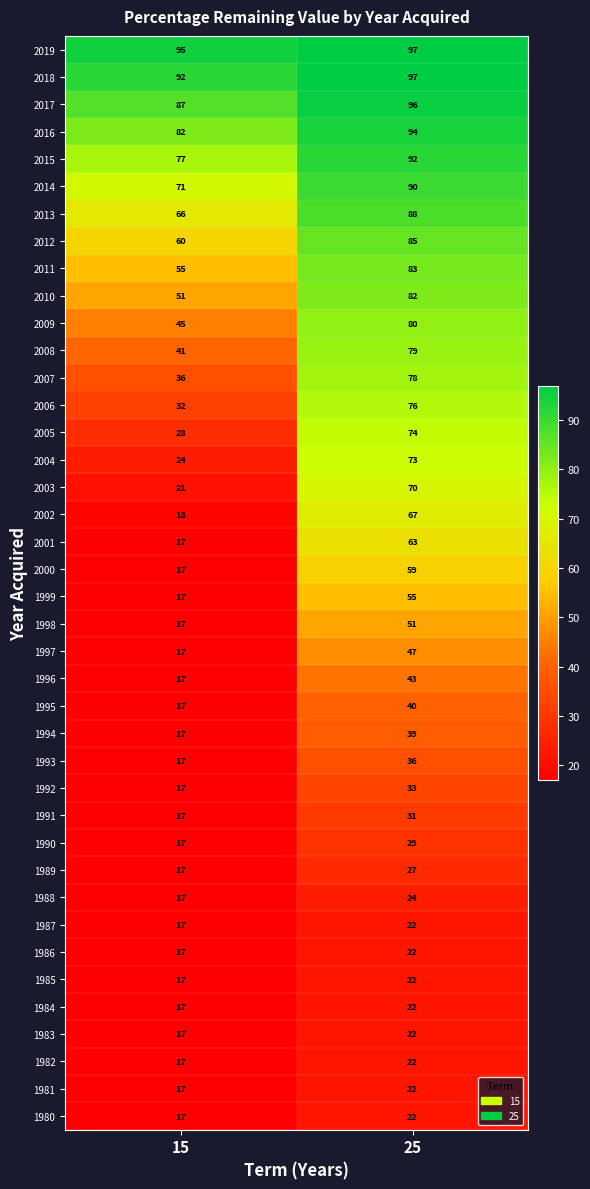

What is the sum of the 2001 values at 15 and 25?

80